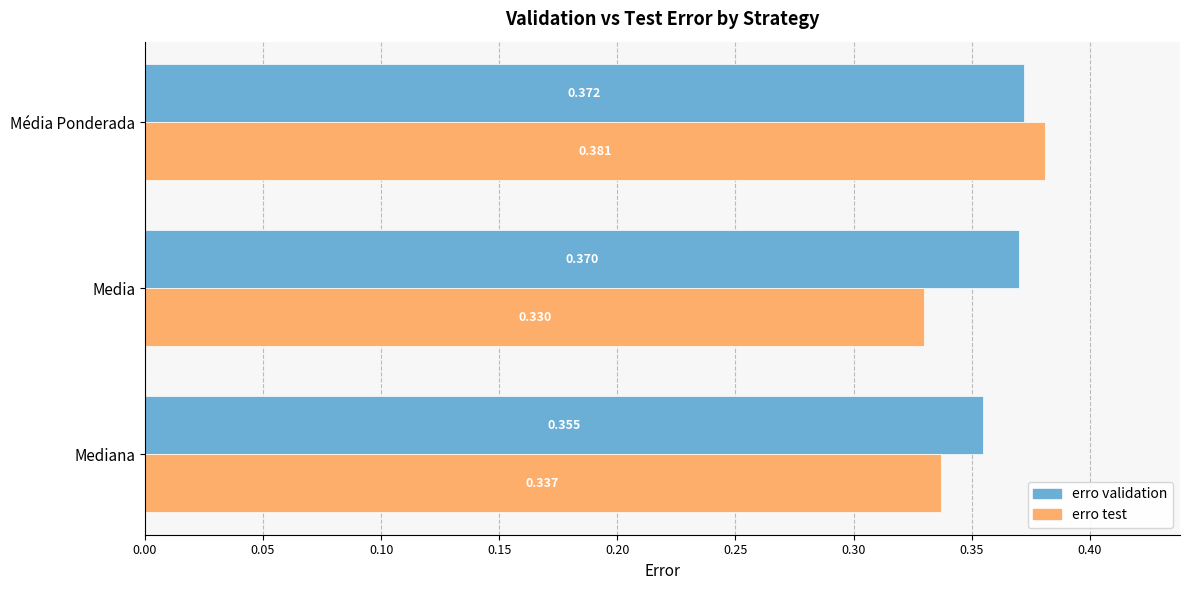

Where is erro test nearest to the value 0?

Media